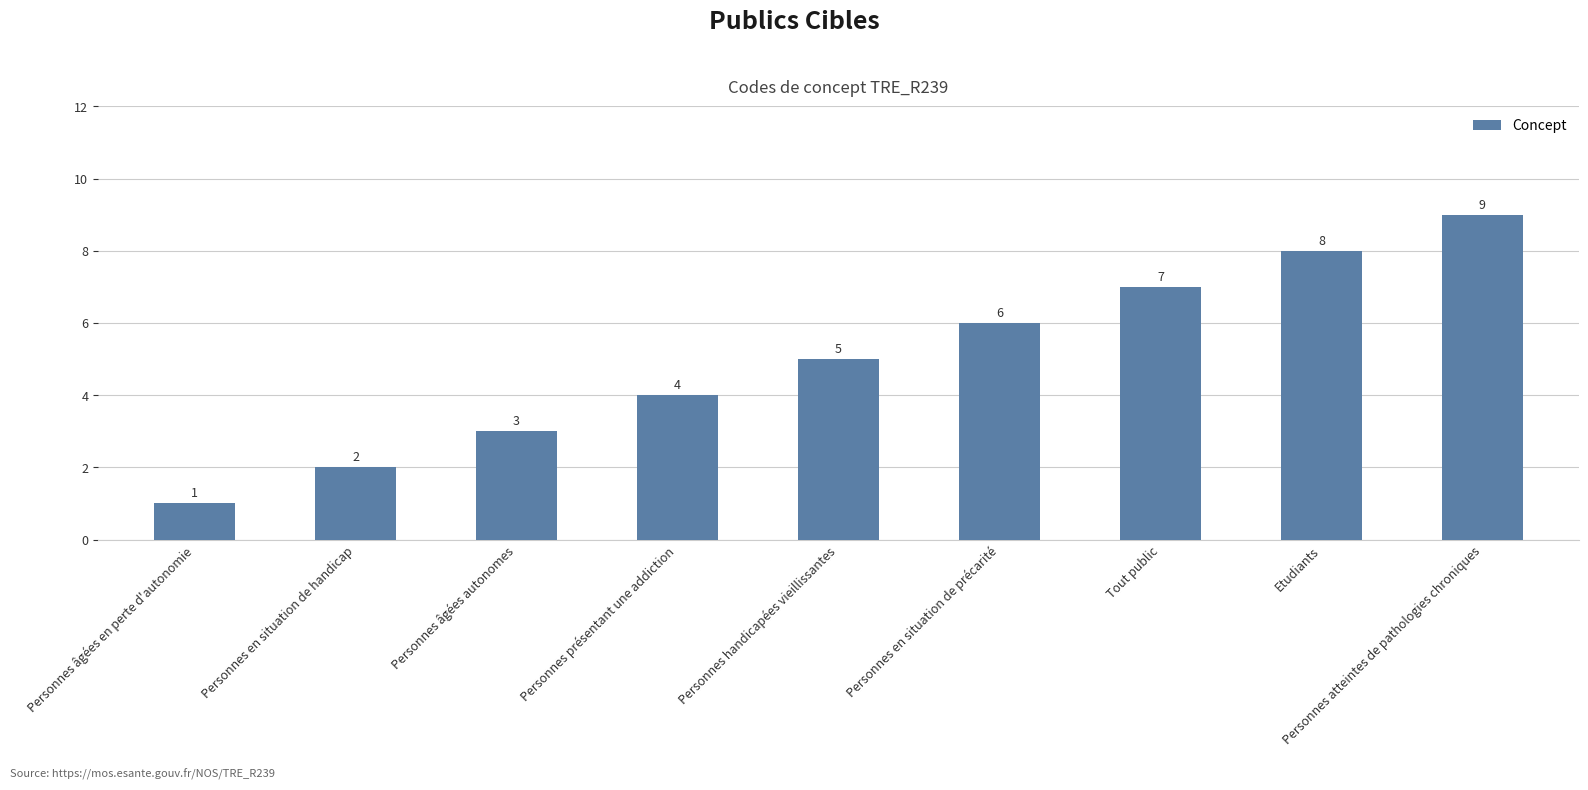

List the labels in order of value, largest first.

Personnes atteintes de pathologies chroniques, Etudiants, Tout public, Personnes en situation de précarité, Personnes handicapées vieillissantes, Personnes présentant une addiction, Personnes âgées autonomes, Personnes en situation de handicap, Personnes âgées en perte d'autonomie